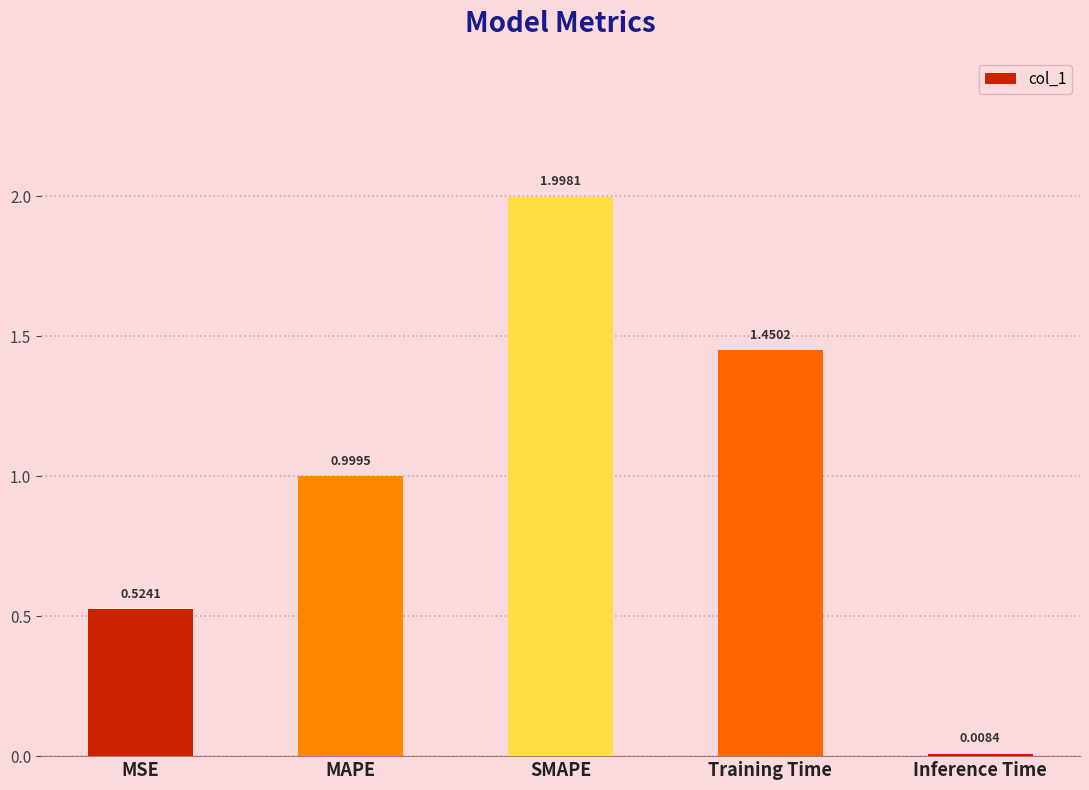

What is the label of the 1st bar from the left?

MSE